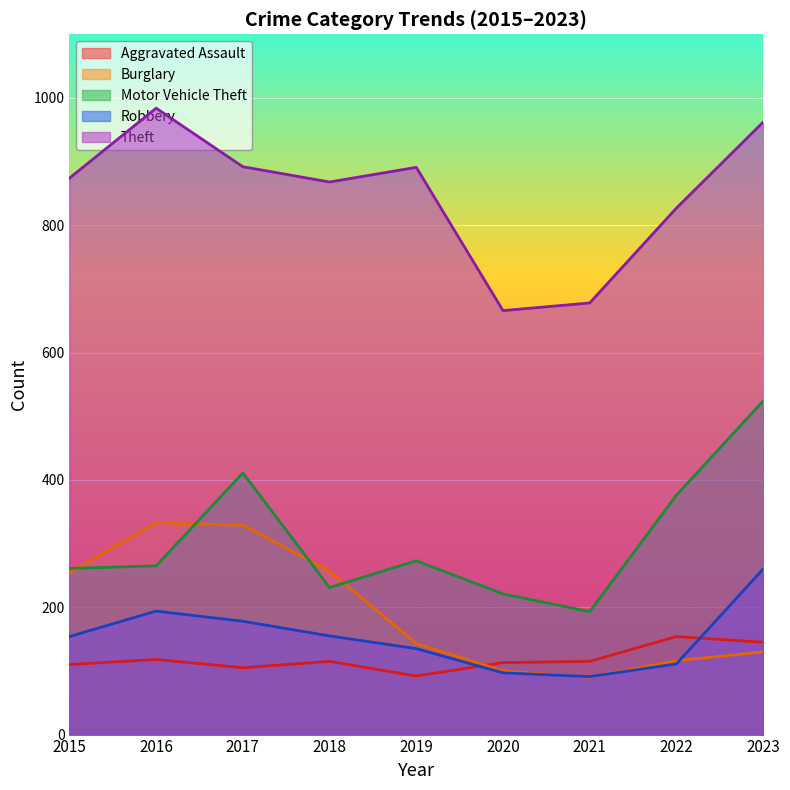

What is the difference between the maximum and minimum values in the Burglary series?

243